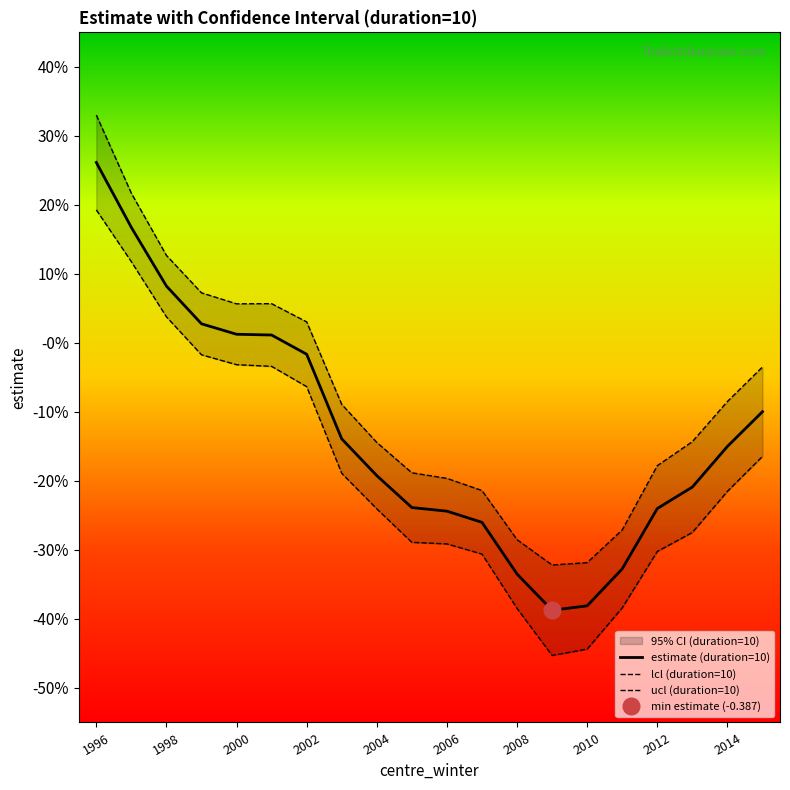

Is the value of estimate (duration=10) at 12 greater than the value of ucl (duration=10) at 13?

No